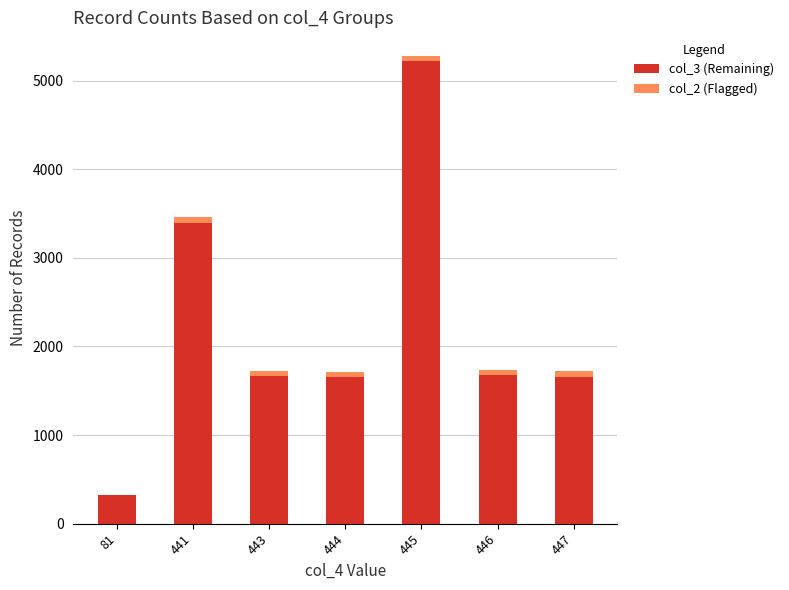

The col_3 (Remaining) series shows 5490 at 441. True or false?

False